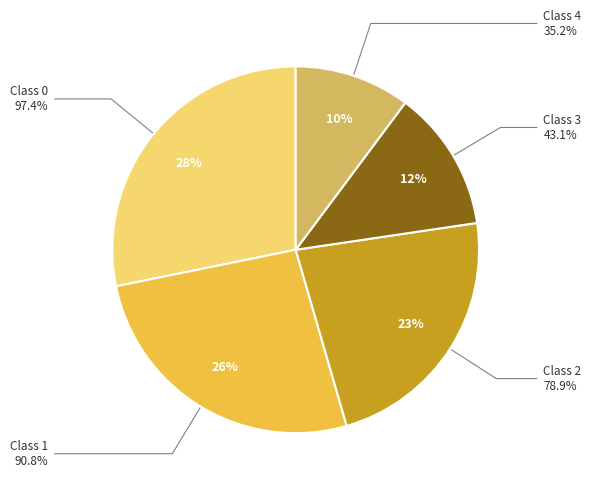

Is 4 the majority of the pie?

No